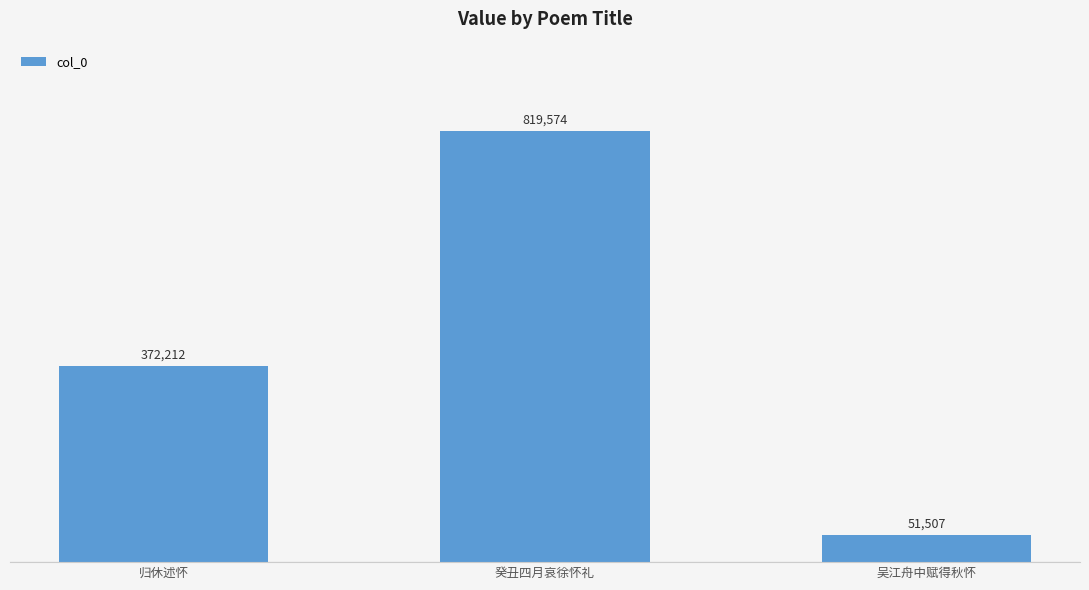

The value at 归休述怀 is 372212. True or false?

True